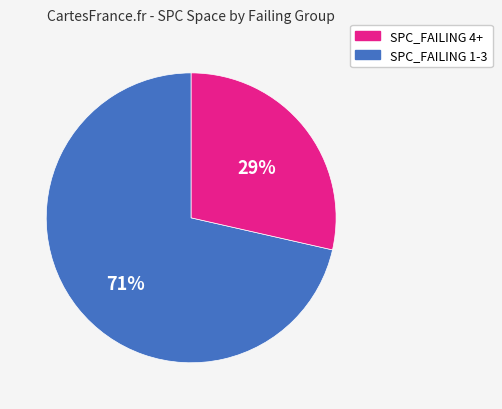

Is there any slice that represents more than half of the pie?

Yes